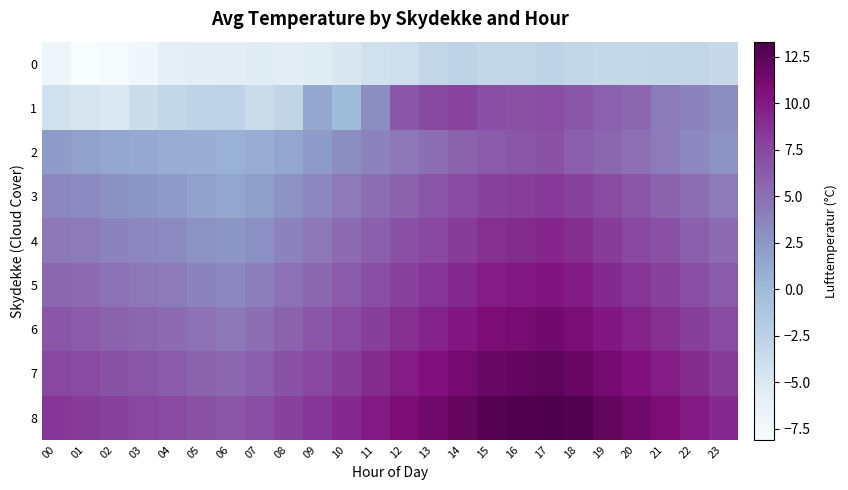

Reading right to left, what are all the values shown in this chart?

0: 23=-3.4	22=-3.1	21=-3.2	20=-3.3	19=-3.3	18=-3.1	17=-2.8	16=-3.1	15=-3.1	14=-2.8	13=-3.1	12=-4.0	11=-4.2	10=-5.0	09=-5.5	08=-5.7	07=-5.5	06=-5.7	05=-5.7	04=-6.0	03=-7.3	02=-7.9	01=-8.1	00=-7.1
1: 23=3.1	22=3.8	21=4.2	20=5.5	19=5.9	18=6.5	17=7.1	16=6.8	15=7.0	14=7.7	13=7.3	12=6.6	11=3.1	10=-0.2	09=1.4	08=-3.0	07=-3.6	06=-2.6	05=-2.8	04=-3.2	03=-3.7	02=-5.1	01=-4.7	00=-4.1
2: 23=2.8	22=3.5	21=4.2	20=4.9	19=5.5	18=6.1	17=6.8	16=6.5	15=6.2	14=5.8	13=5.1	12=4.5	11=3.8	10=3.1	09=2.2	08=1.5	07=0.9	06=0.6	05=0.8	04=1.0	03=1.2	02=1.5	01=1.8	00=2.1
3: 23=4.2	22=5.0	21=5.8	20=6.5	19=7.2	18=7.9	17=8.3	16=8.1	15=7.8	14=7.2	13=6.5	12=5.8	11=5.0	10=4.2	09=3.5	08=2.8	07=2.0	06=1.5	05=1.8	04=2.2	03=2.5	02=2.9	01=3.2	00=3.5
4: 23=5.2	22=6.0	21=6.8	20=7.5	19=8.2	18=8.9	17=9.3	16=9.1	15=8.8	14=8.2	13=7.5	12=6.8	11=6.0	10=5.2	09=4.5	08=3.8	07=3.0	06=2.5	05=2.8	04=3.2	03=3.5	02=3.8	01=4.2	00=4.5
5: 23=6.2	22=7.0	21=7.8	20=8.5	19=9.2	18=9.9	17=10.3	16=10.1	15=9.8	14=9.2	13=8.5	12=7.8	11=7.0	10=6.2	09=5.5	08=4.8	07=4.0	06=3.5	05=3.8	04=4.2	03=4.5	02=4.8	01=5.2	00=5.5
6: 23=7.2	22=8.0	21=8.8	20=9.5	19=10.2	18=10.9	17=11.3	16=11.1	15=10.8	14=10.2	13=9.5	12=8.8	11=8.0	10=7.2	09=6.5	08=5.8	07=5.0	06=4.5	05=4.8	04=5.2	03=5.5	02=5.8	01=6.2	00=6.5
7: 23=8.2	22=9.0	21=9.8	20=10.5	19=11.2	18=11.9	17=12.3	16=12.1	15=11.8	14=11.2	13=10.5	12=9.8	11=9.0	10=8.2	09=7.5	08=6.8	07=6.0	06=5.5	05=5.8	04=6.2	03=6.5	02=6.8	01=7.2	00=7.5
8: 23=9.2	22=10.0	21=10.8	20=11.5	19=12.2	18=12.9	17=13.3	16=13.1	15=12.8	14=12.2	13=11.5	12=10.8	11=10.0	10=9.2	09=8.5	08=7.8	07=7.0	06=6.5	05=6.8	04=7.2	03=7.5	02=7.8	01=8.2	00=8.5